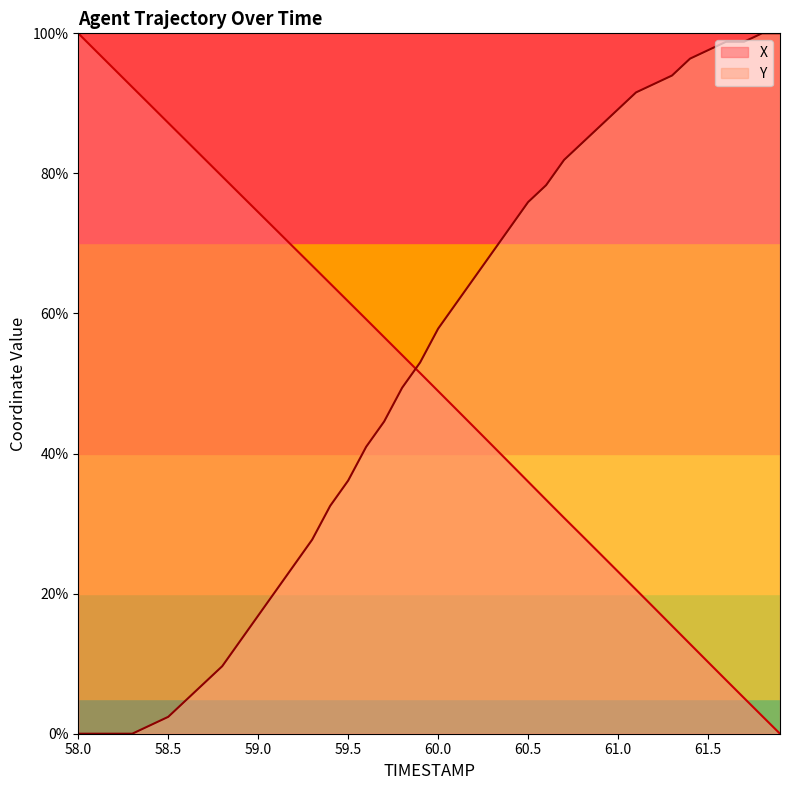

How many lines are shown in the chart?

2